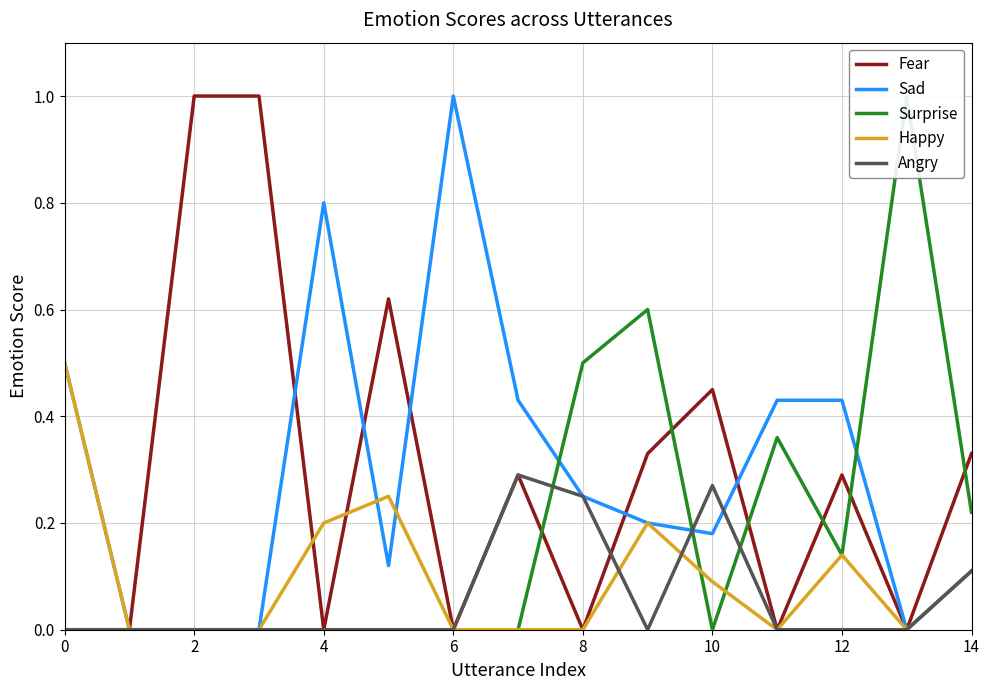

Is the value of Fear at 10 greater than the value of Angry at 4?

Yes